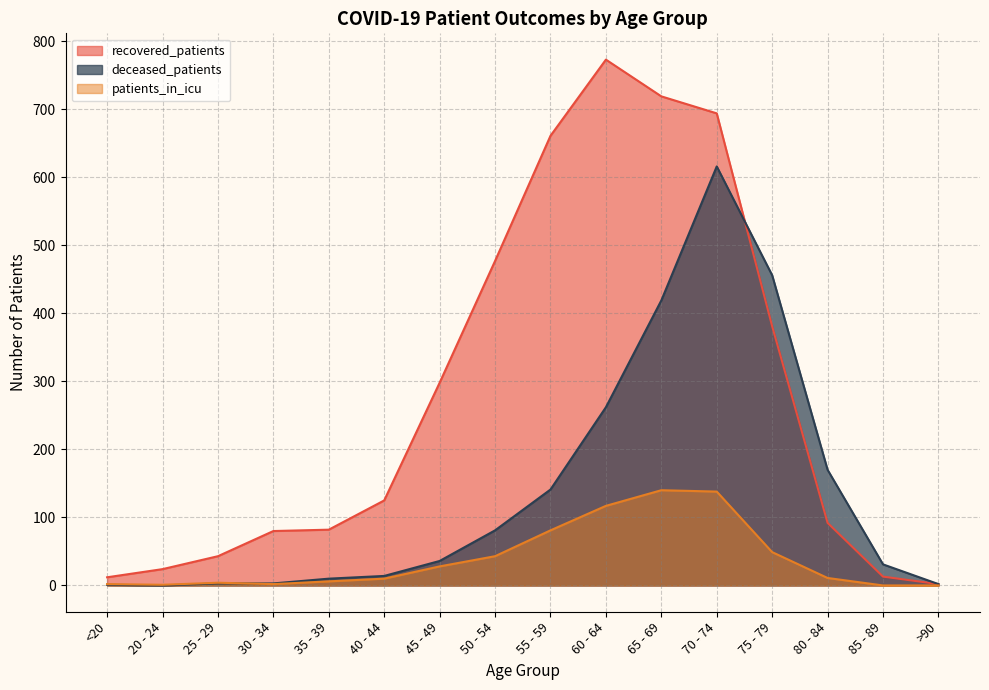

Reading left to right, what are all the values shown in this chart?

recovered_patients: 12	24	43	80	82	125	298	477	661	773	719	694	381	92	13	2
deceased_patients: 1	0	3	3	10	14	36	81	141	262	419	616	456	170	31	2
patients_in_icu: 2	1	4	2	6	10	28	43	81	117	140	138	49	11	0	0